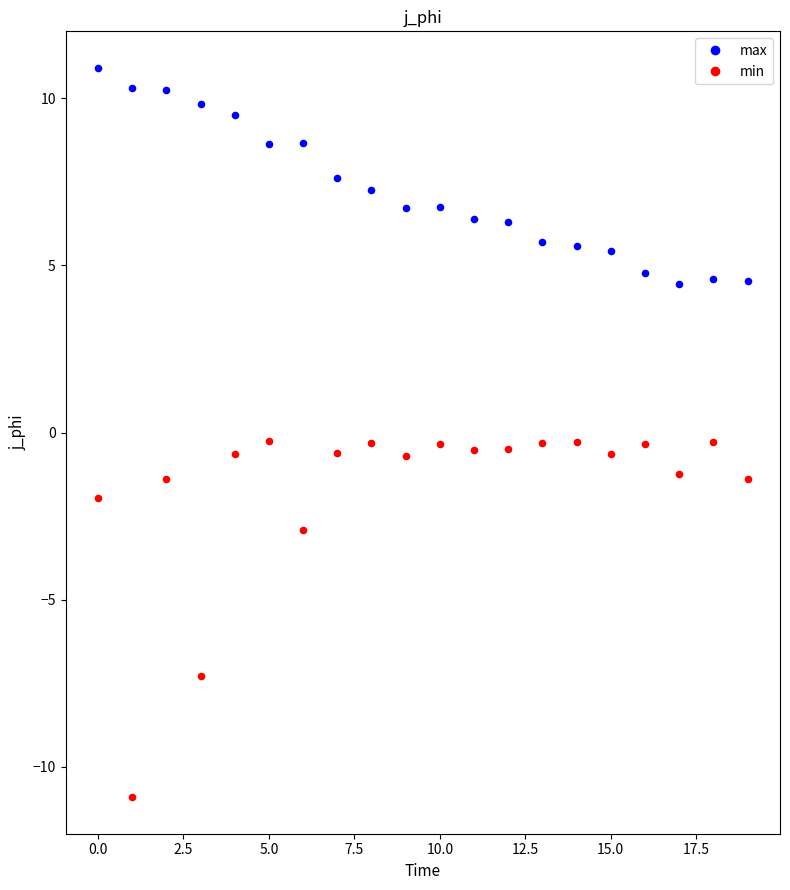

Which series has the widest spread of Y values?

min